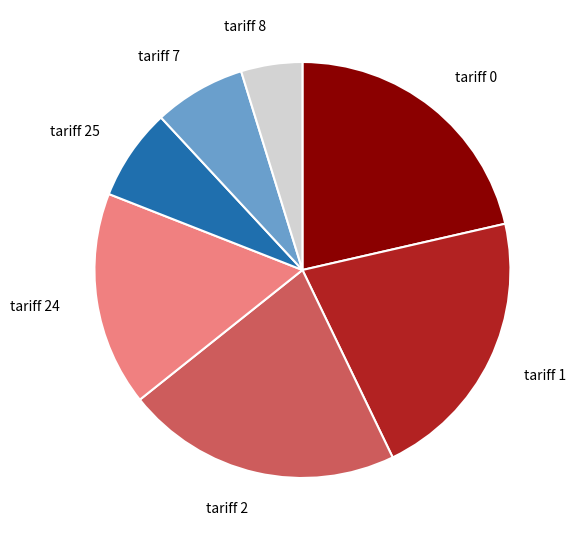

True or false: tariff 7 accounts for 22% of the total.

False